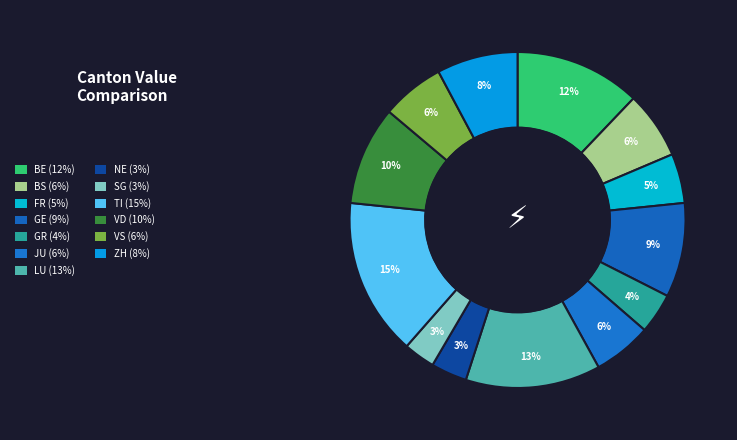

Which has a higher value, VS or BE?

BE